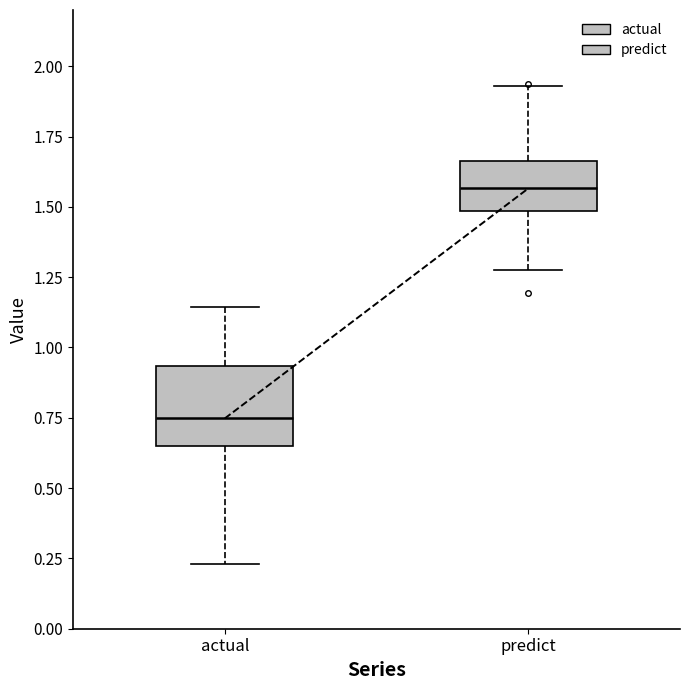

Which box has the lowest median line?

actual